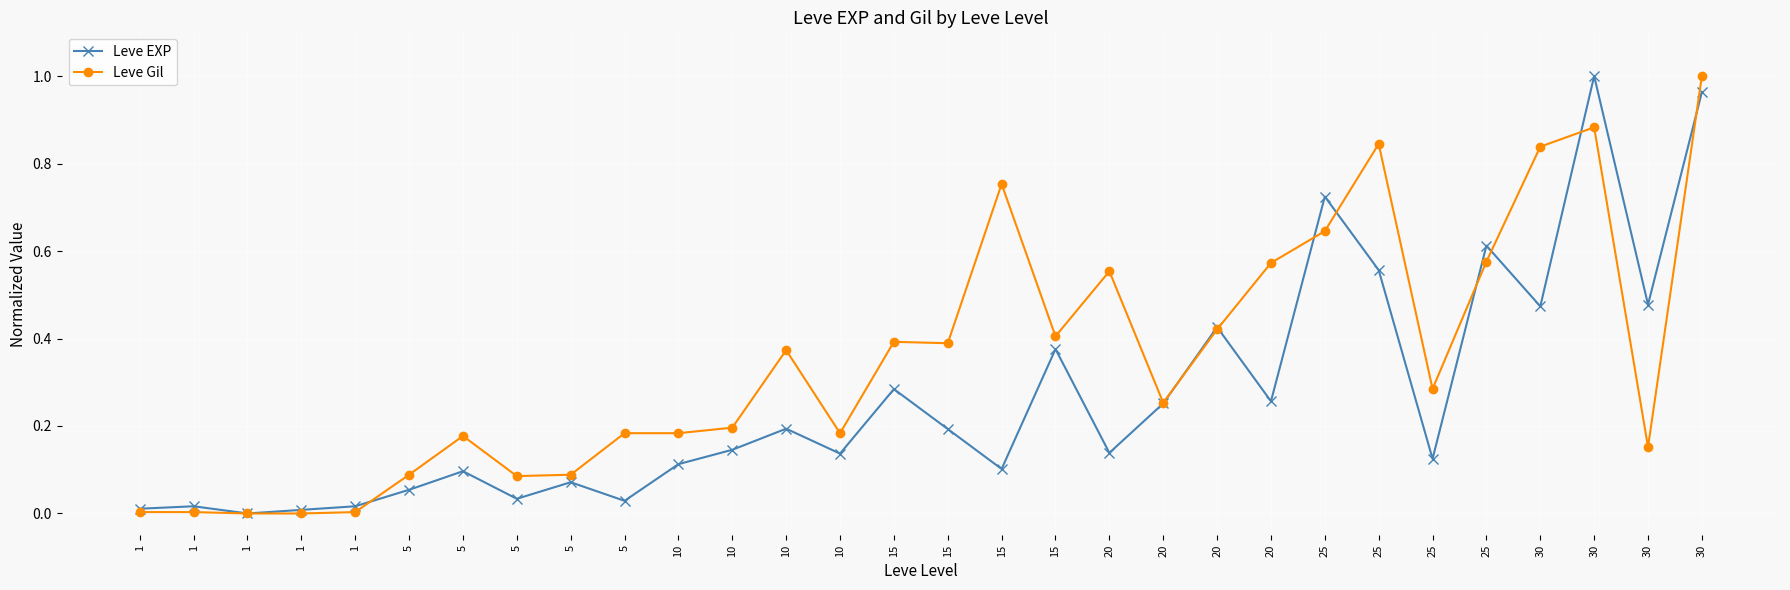

Between 20 and 20, which is larger?

20